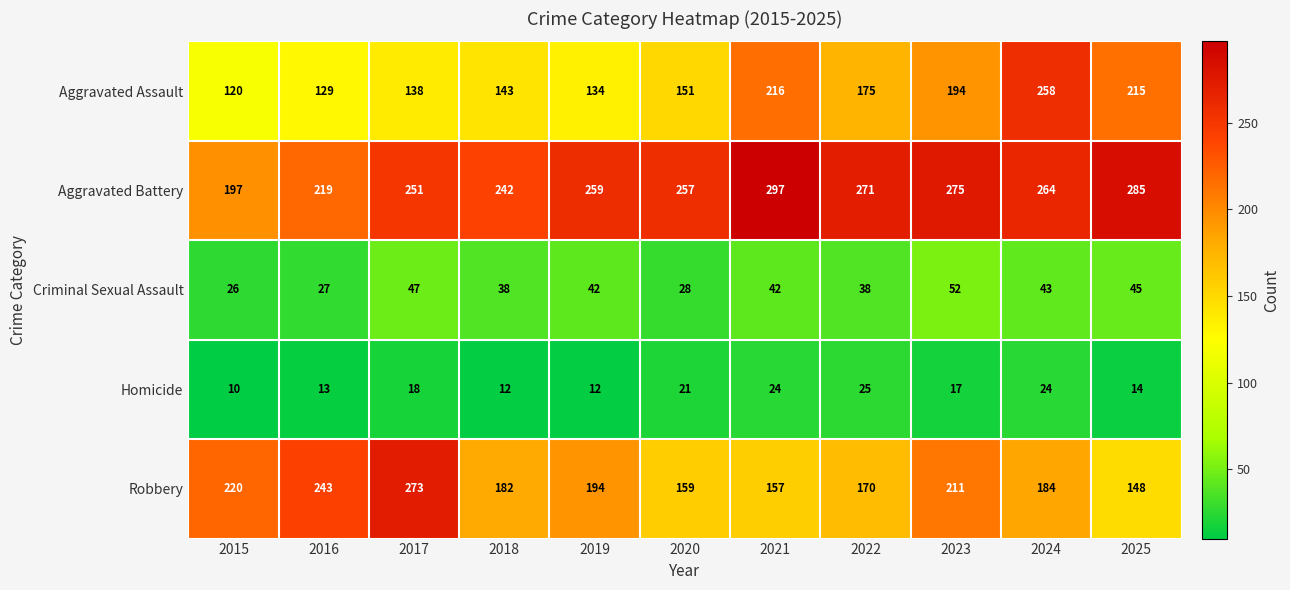

At how many categories does at least one series exceed 254?

8